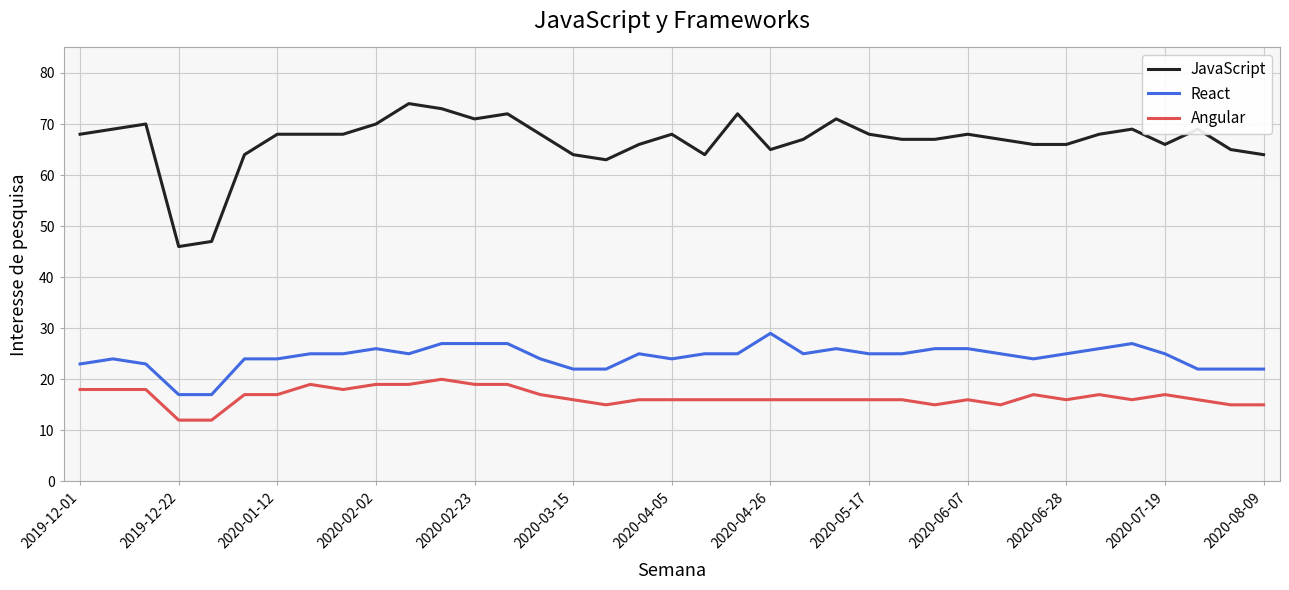

Which series has the largest range (max minus min)?

JavaScript